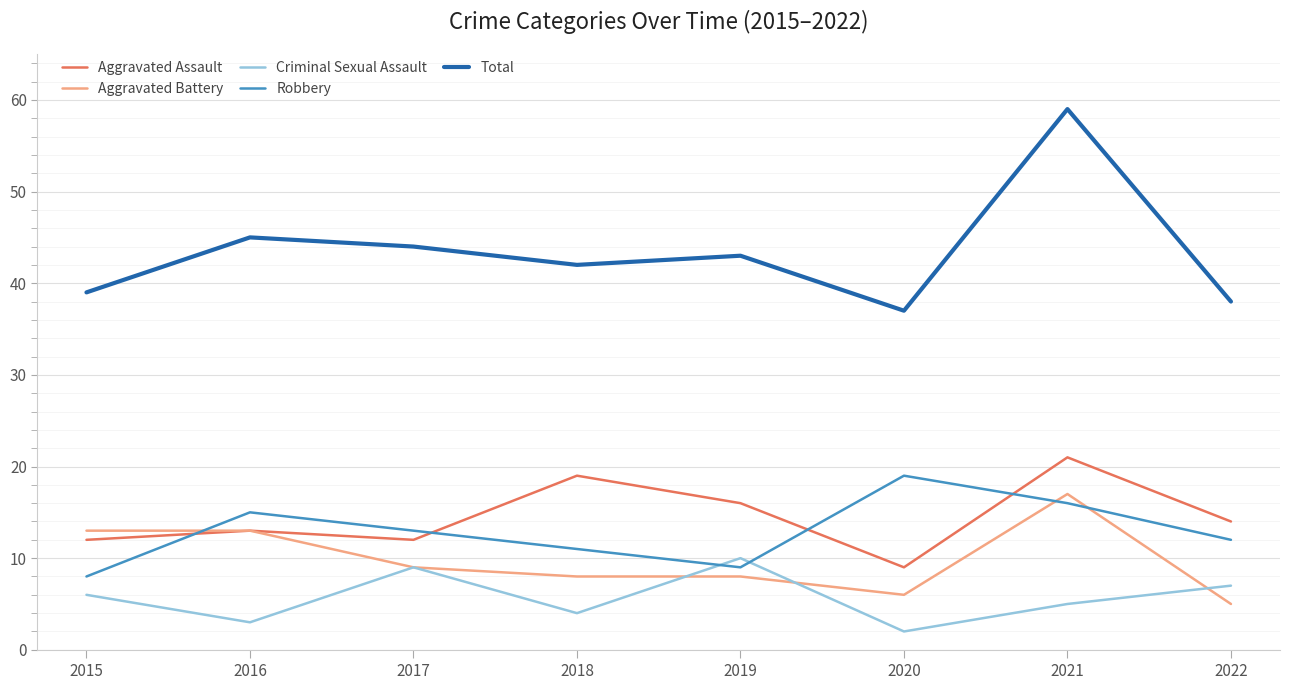

Which series has the largest total across all categories?

Total